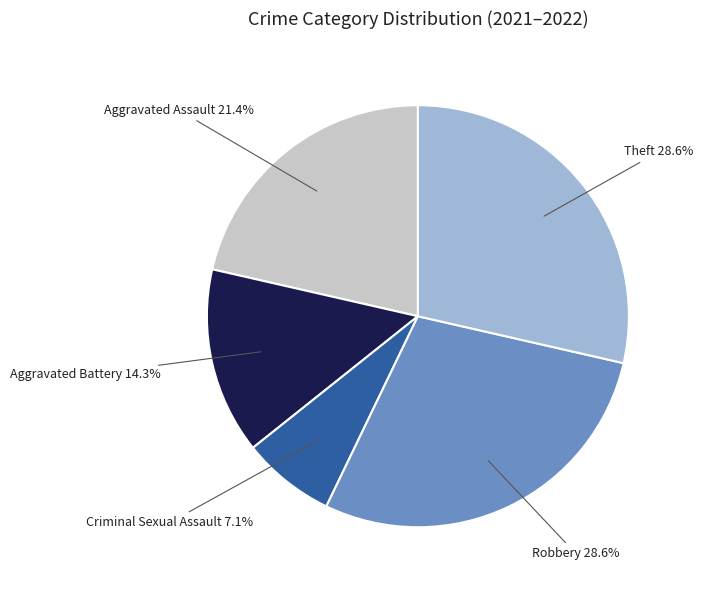

Is there any slice that represents more than half of the pie?

No